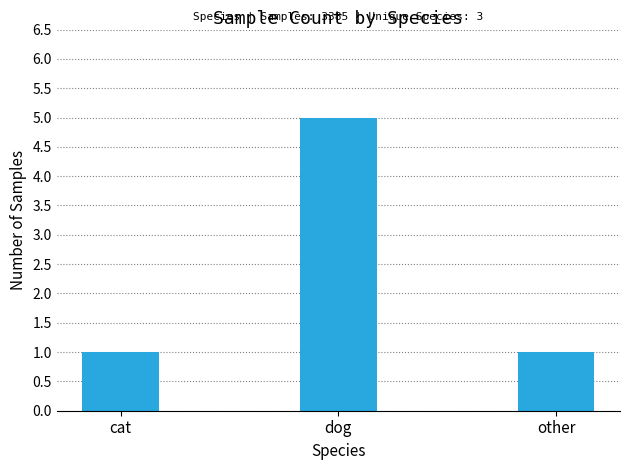

What is the label of the 2nd bar from the right?

dog